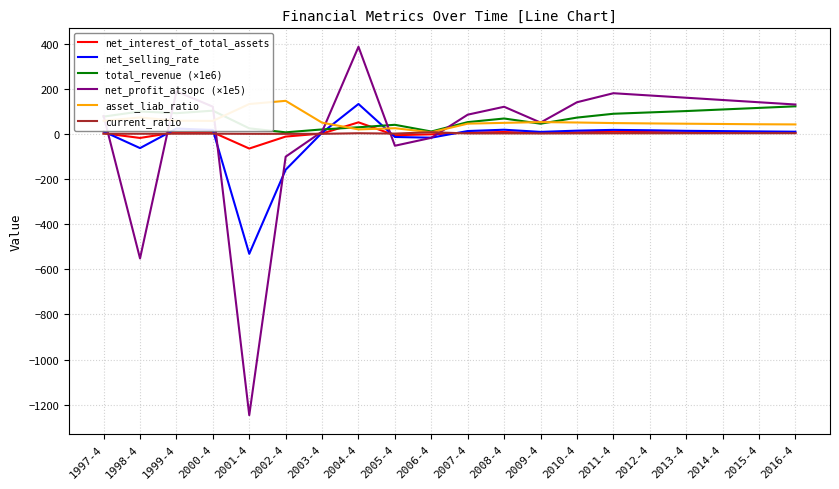

What is the minimum value for net_selling_rate?

-531.4